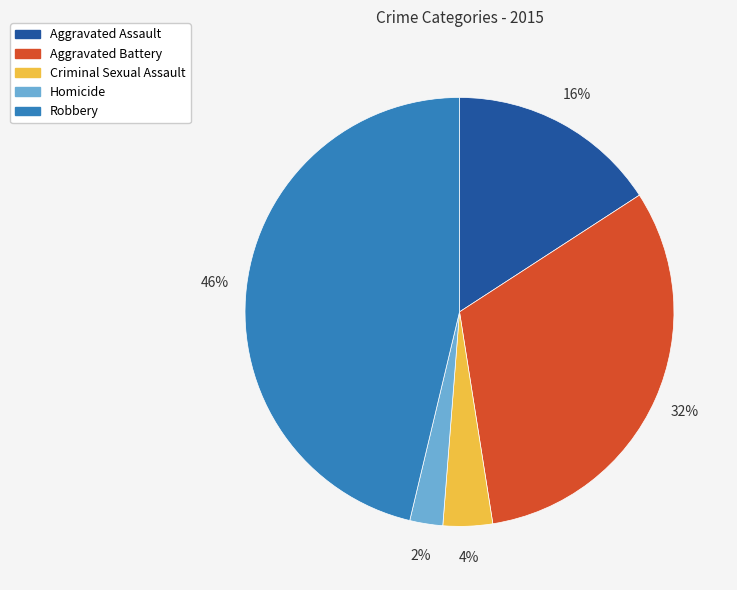

To the nearest percent, what is the difference between the largest and smallest slice percentages?

44%